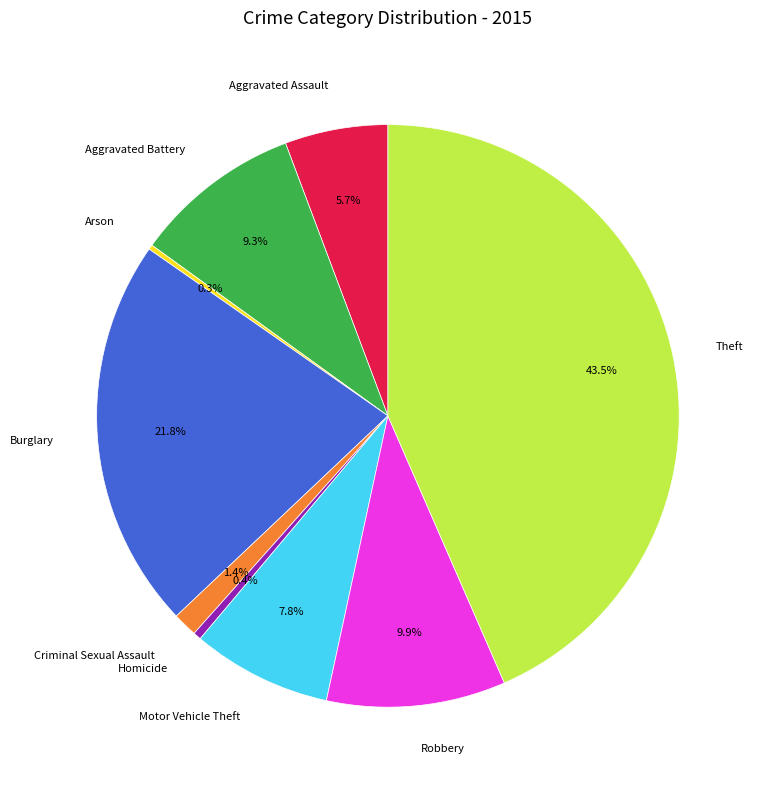

Which slice is the largest?

Theft